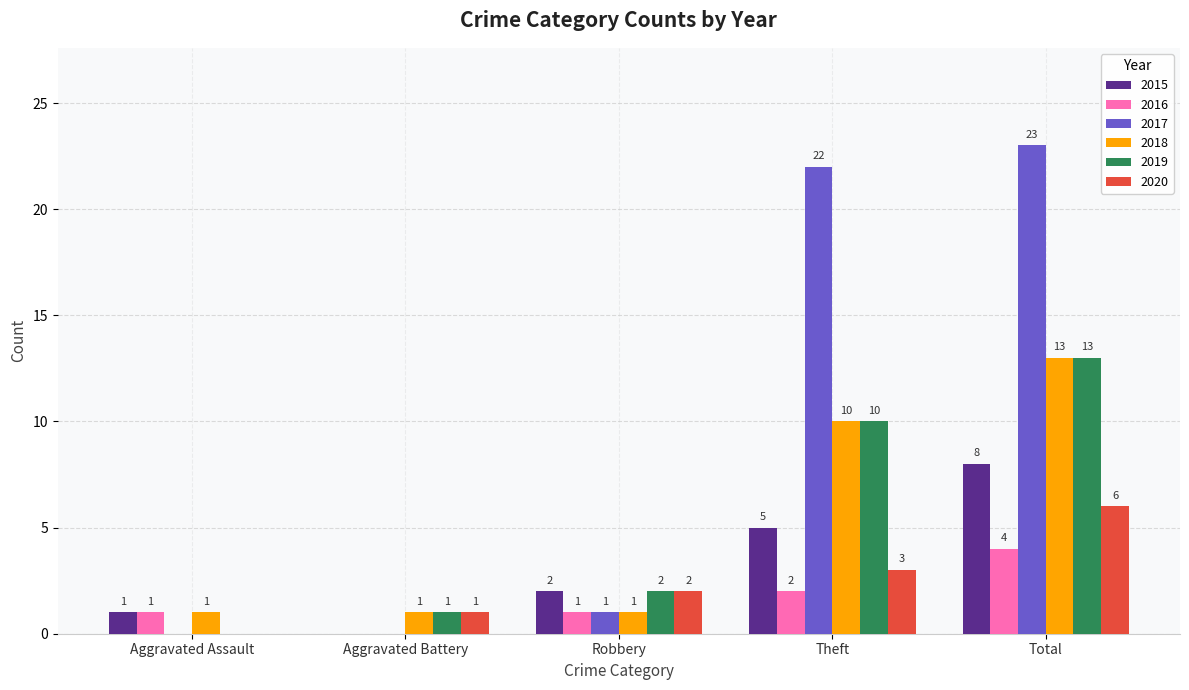

The 2017 series shows 23 at Total. True or false?

True